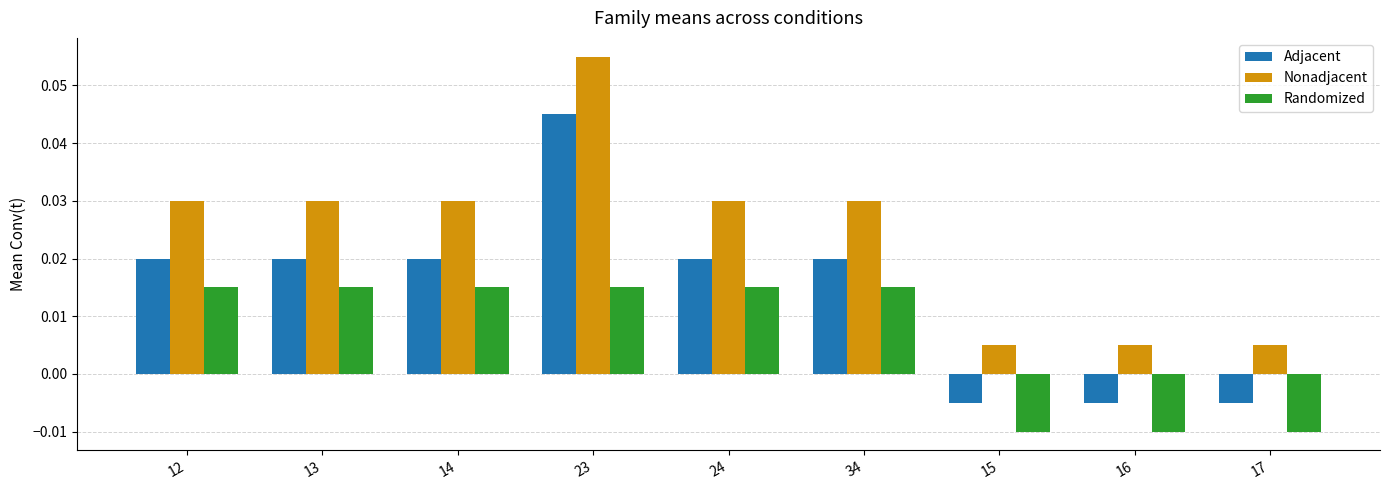

What are all the series names shown in the legend?

Adjacent, Nonadjacent, Randomized